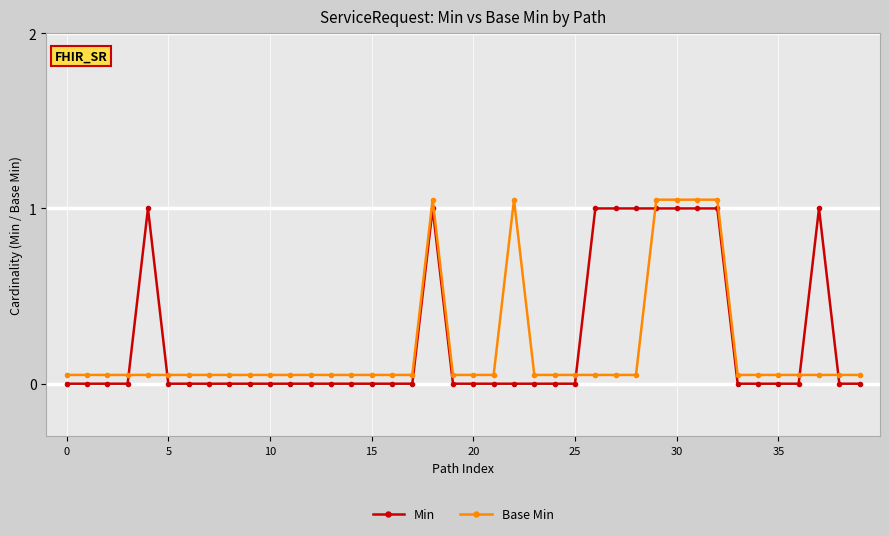

True or false: Min has more than 2 points higher than both neighbors.

True